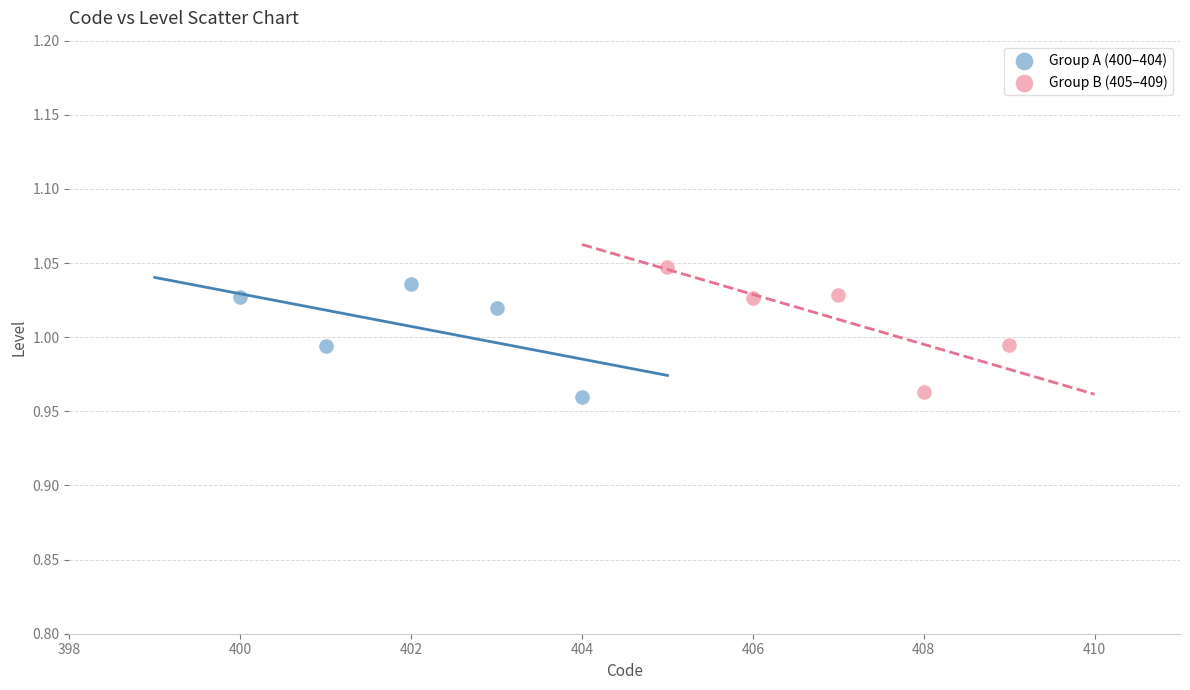

Which series contains the highest Y value?

Group B (405–409)